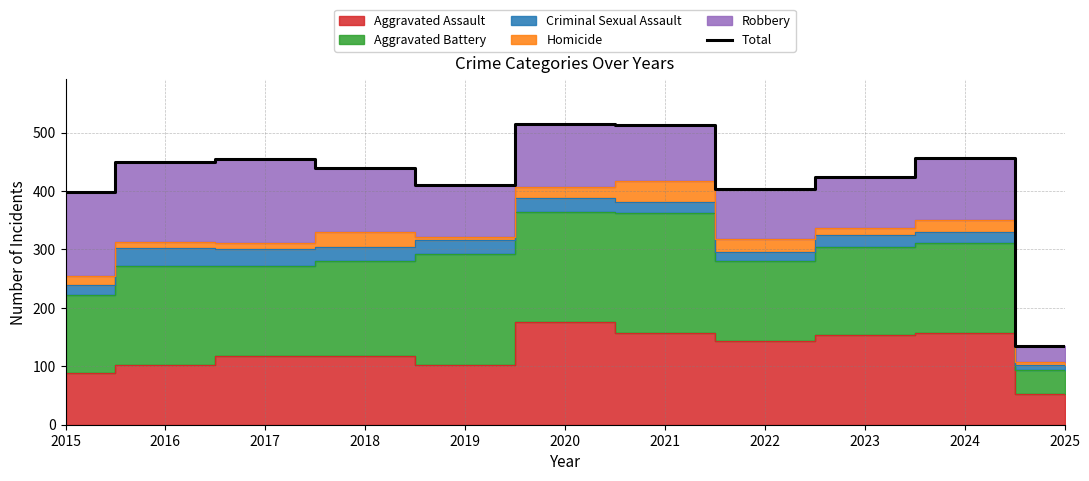

Rank the categories by value from lowest to highest.

2025, 2015, 2022, 2019, 2023, 2018, 2016, 2017, 2024, 2021, 2020